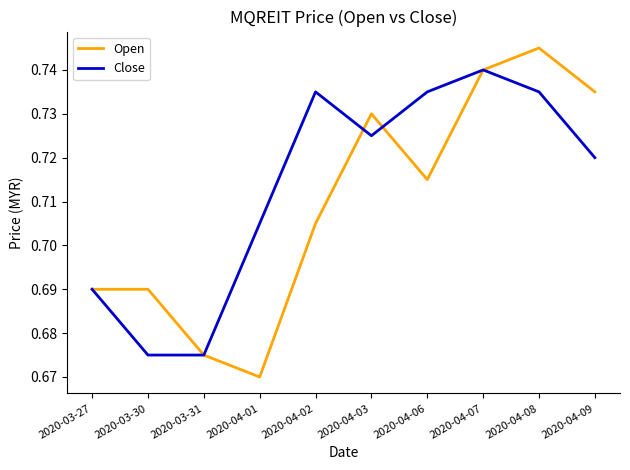

At 2020-04-01, list the series in order from smallest to largest.

Open, Close